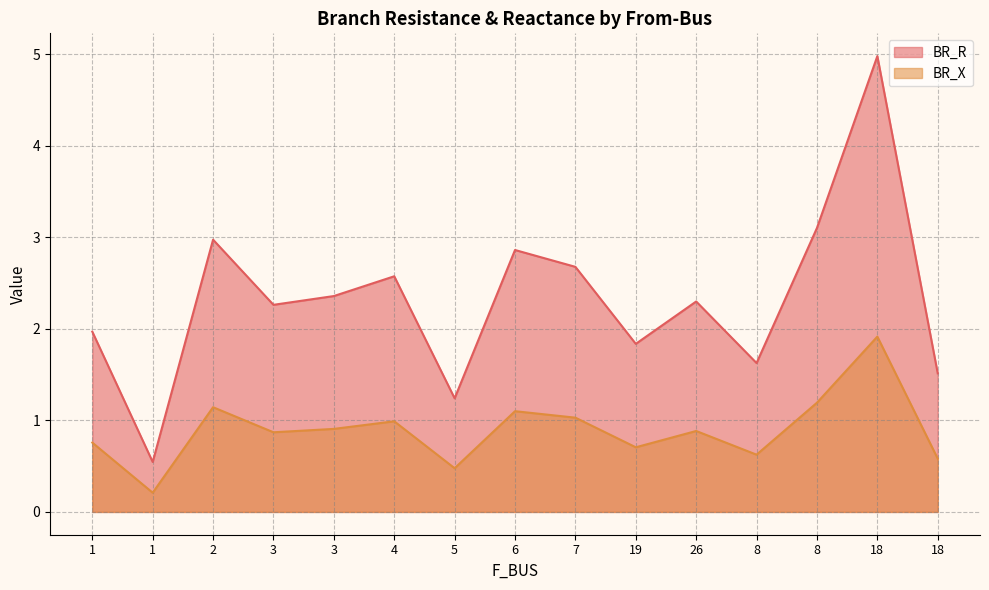

Where is the first local minimum for BR_R?

1